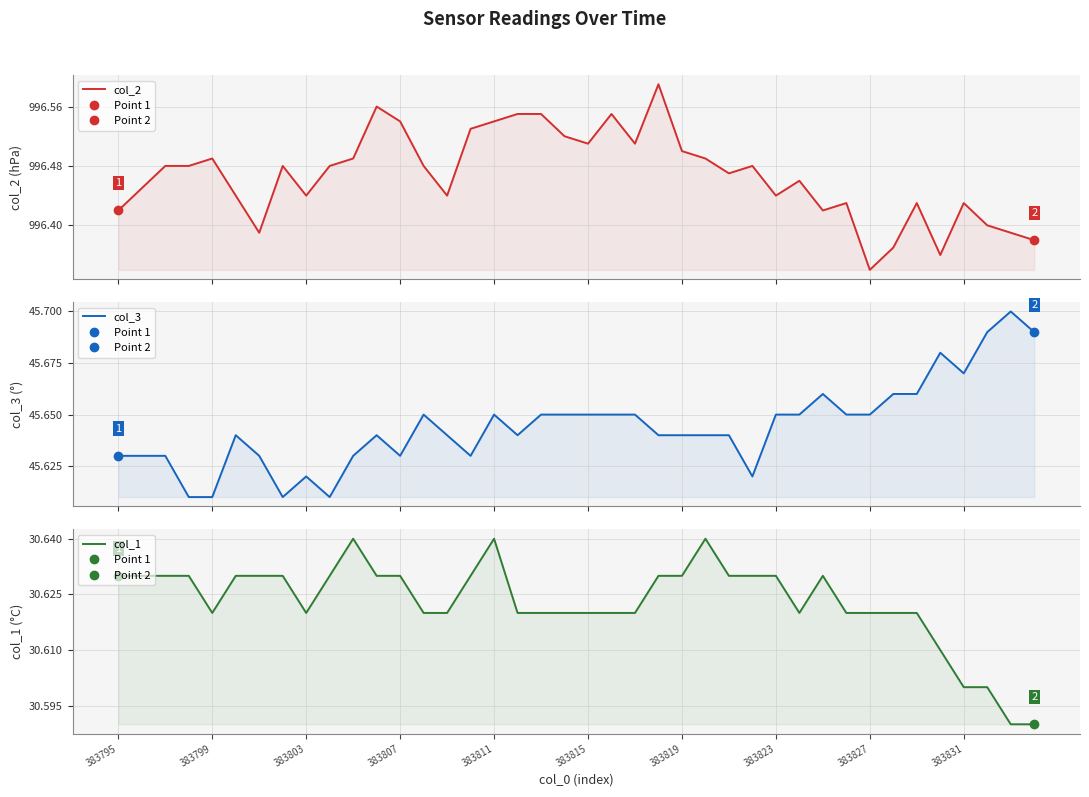

What is the difference between the highest and lowest values at 383815?

965.8